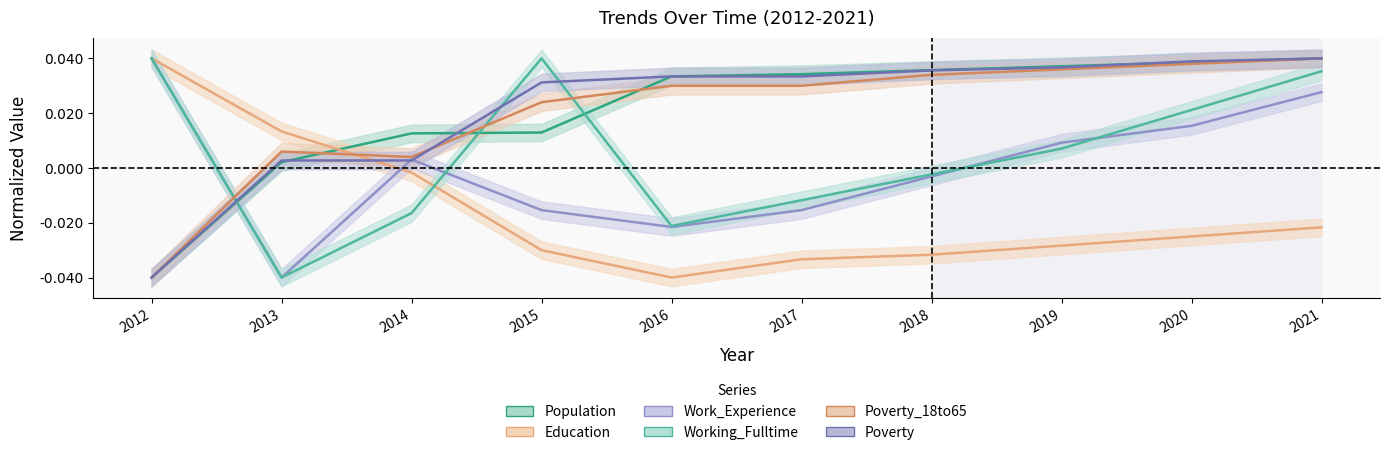

List the labels in order of Education value, largest first.

2012, 2013, 2014, 2021, 2020, 2019, 2015, 2018, 2017, 2016